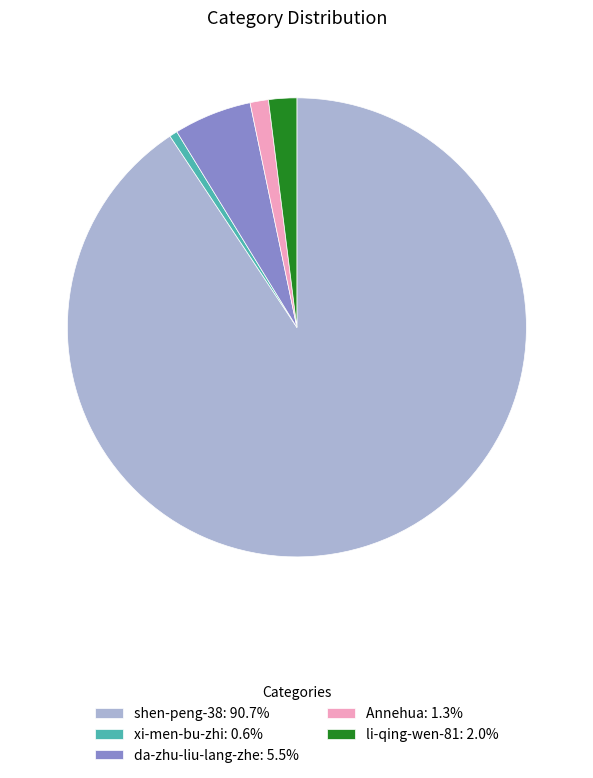

Which category accounts for the majority?

shen-peng-38